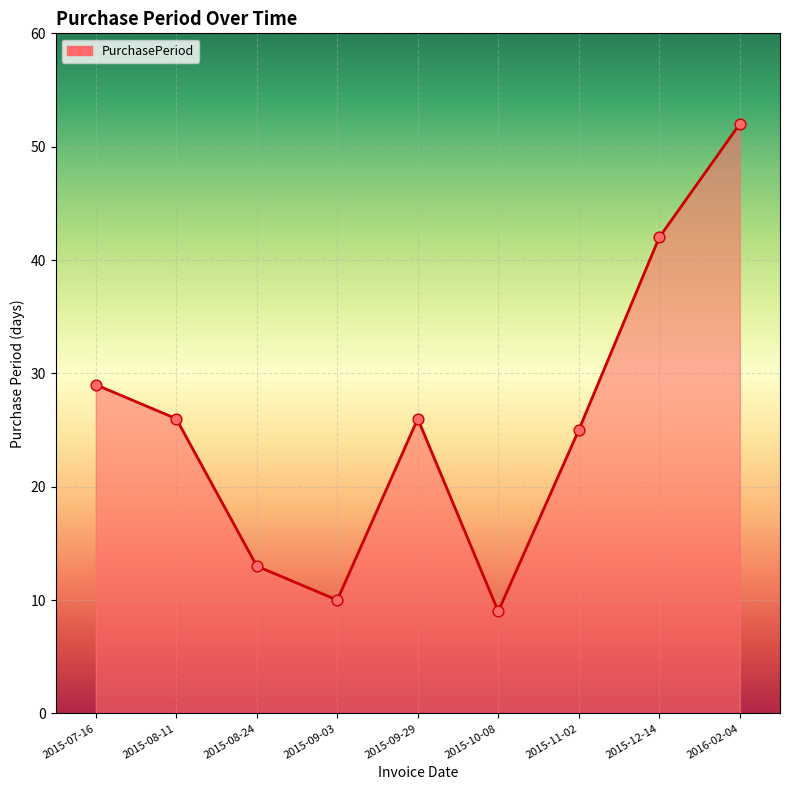

Between 2015-12-14 and 2015-08-11, which is larger?

2015-12-14